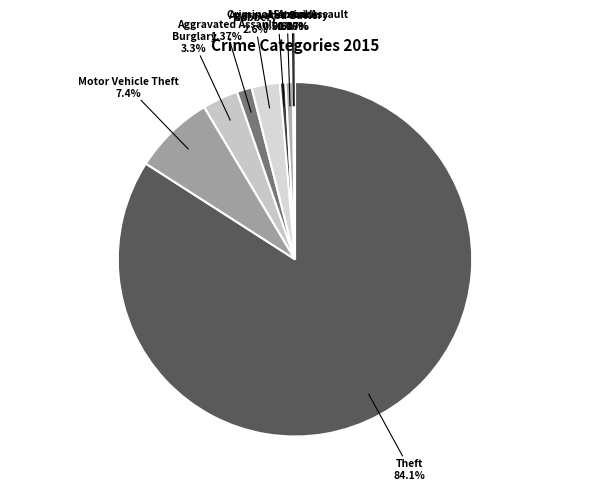

The Burglary slice represents 1% of the pie. True or false?

False